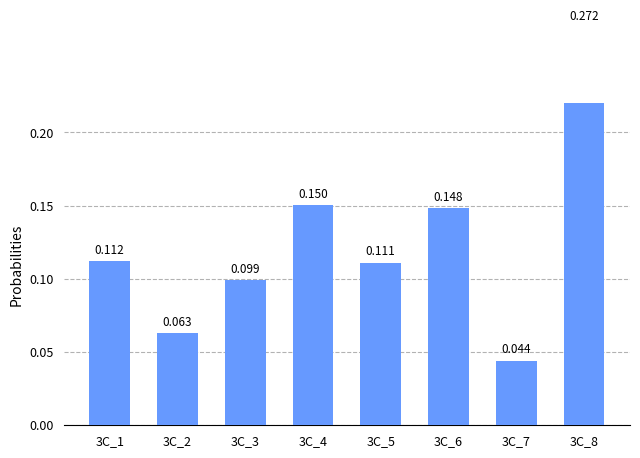

Rank the categories by value from highest to lowest.

3C_8, 3C_4, 3C_6, 3C_1, 3C_5, 3C_3, 3C_2, 3C_7